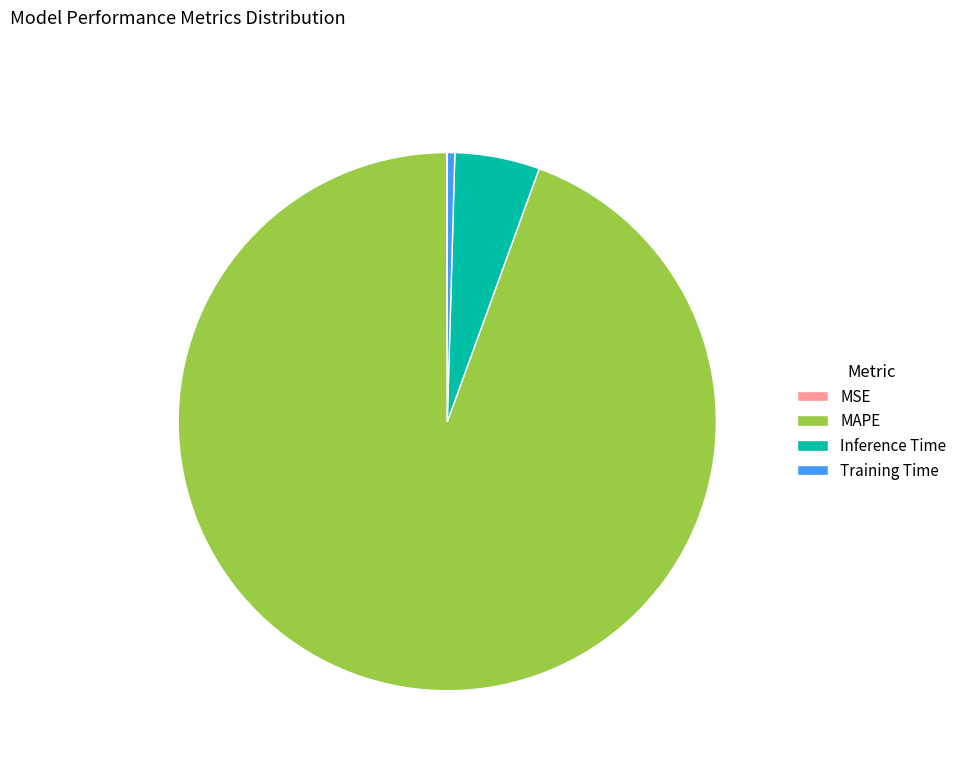

Does MAPE account for over 50% of the chart?

Yes